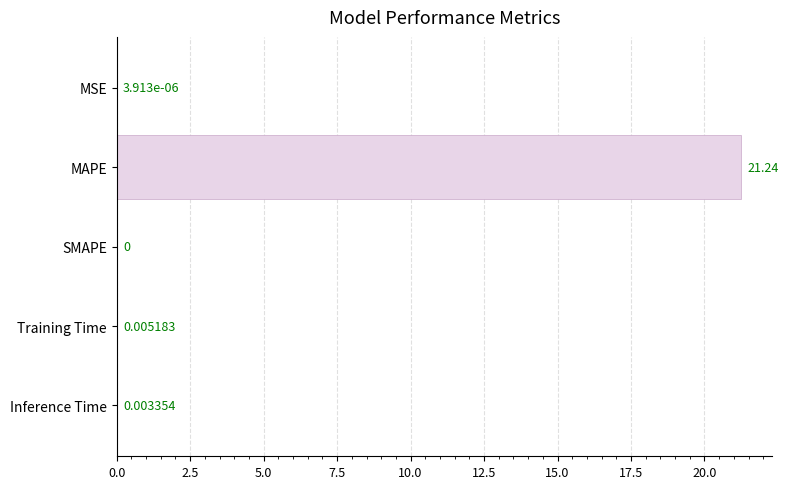

Which label corresponds to the largest value in the chart?

MAPE